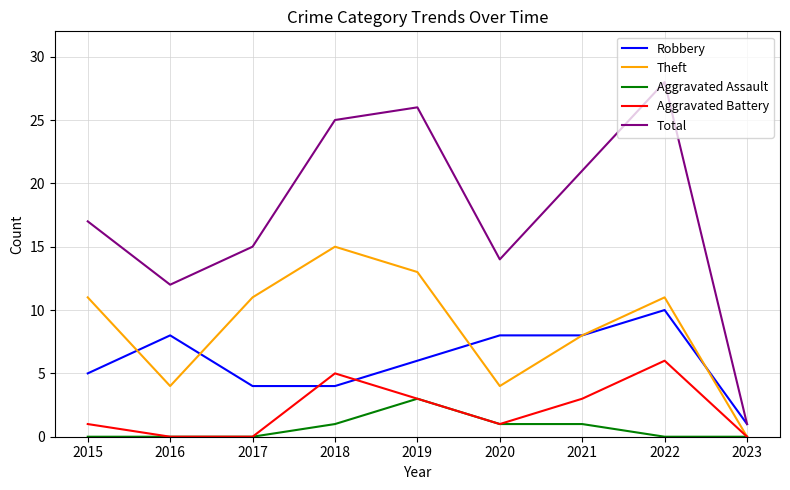

True or false: Total has more than 1 interior local peaks.

True